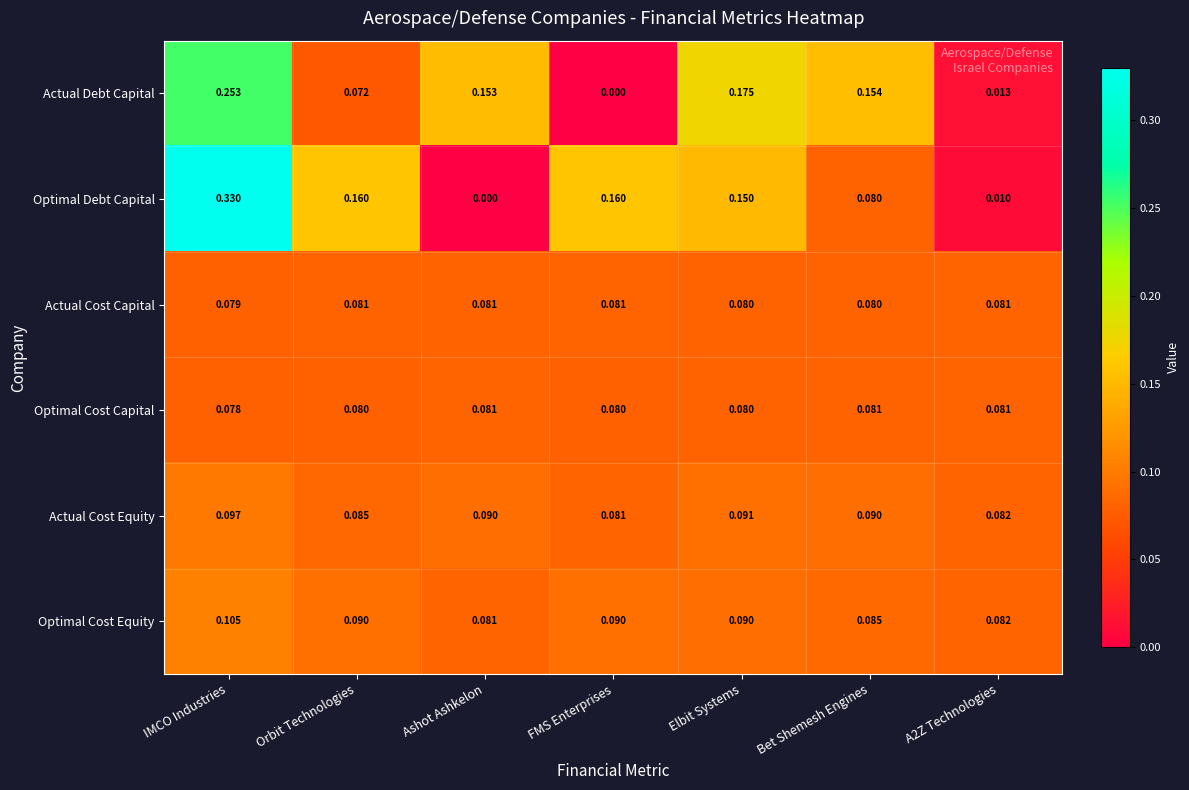

Where is Actual Debt Capital nearest to the value 0?

FMS Enterprises